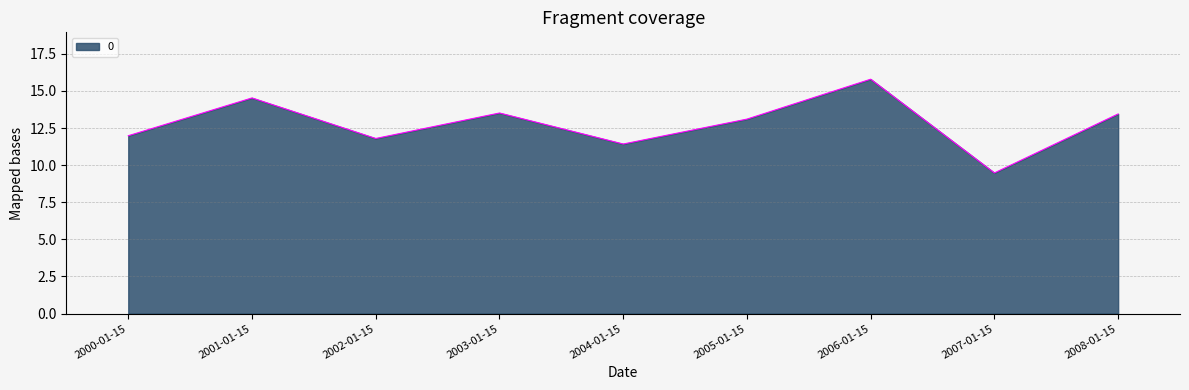

What is the difference between the maximum and minimum values?

6.3